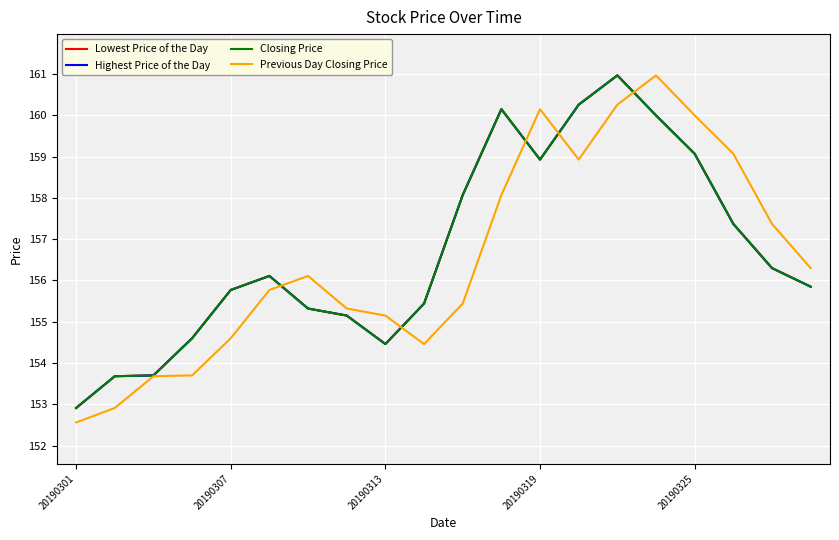

Is this an area chart (filled region under the line)?

No